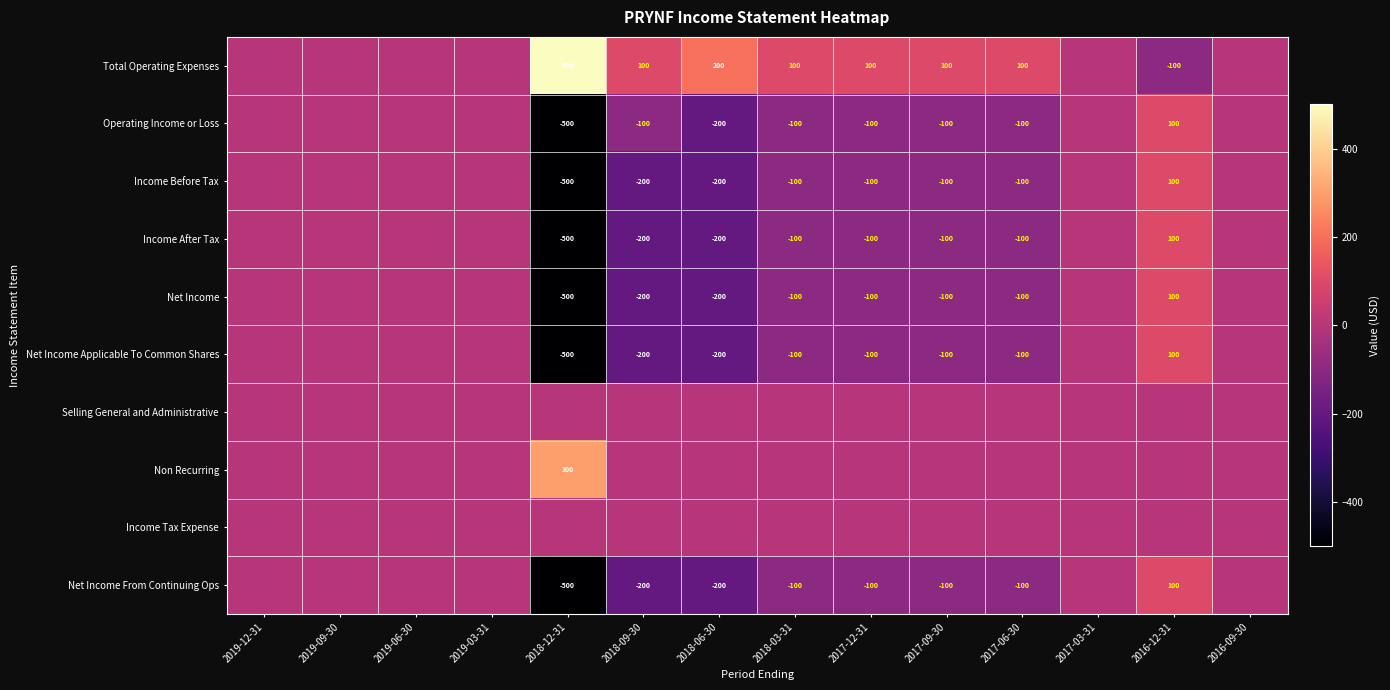

True or false: Net Income From Continuing Ops has a value of 100 at 2016-12-31.

True